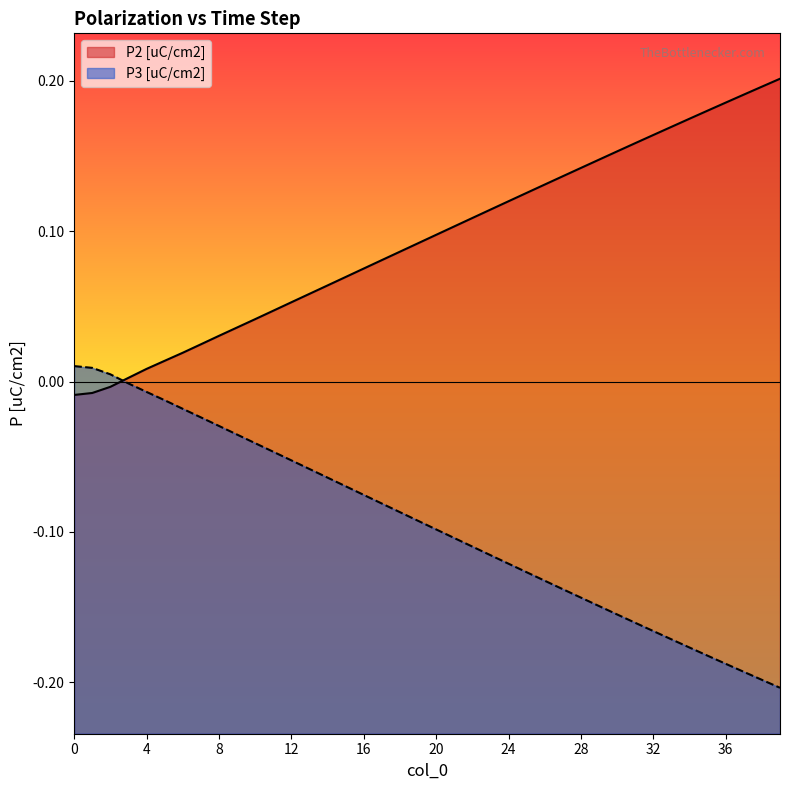

After their last crossing, which series has the higher values: P3 [uC/cm2] or P2 [uC/cm2]?

P2 [uC/cm2]